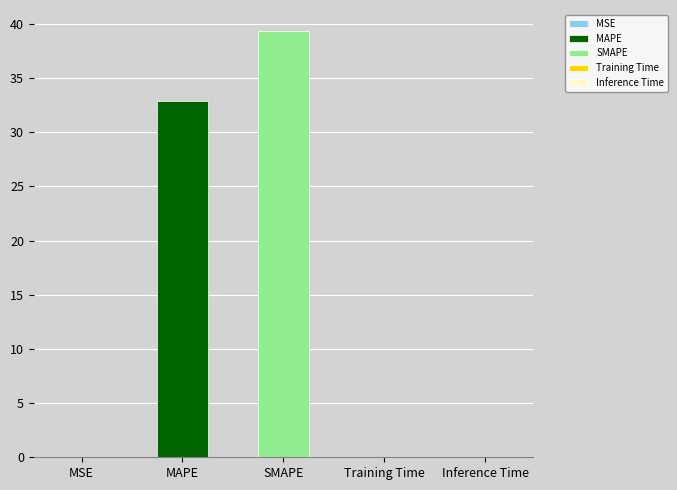

What is the maximum value shown in the chart?

39.3